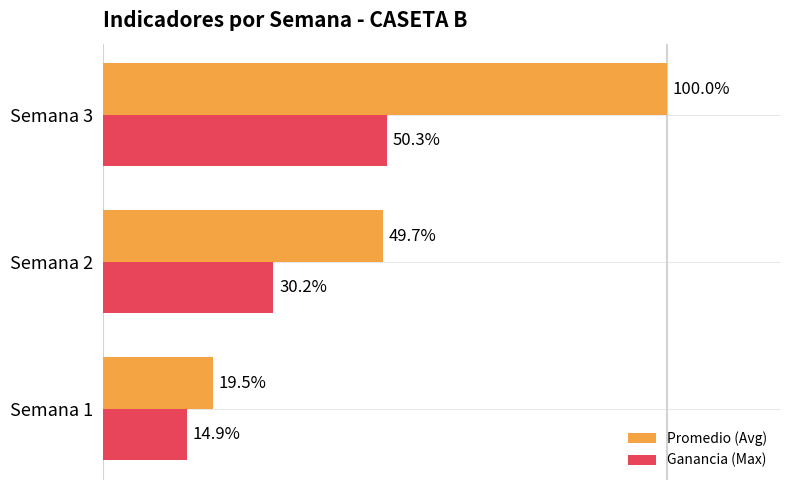

Which category has the lowest value across all series?

Semana 1